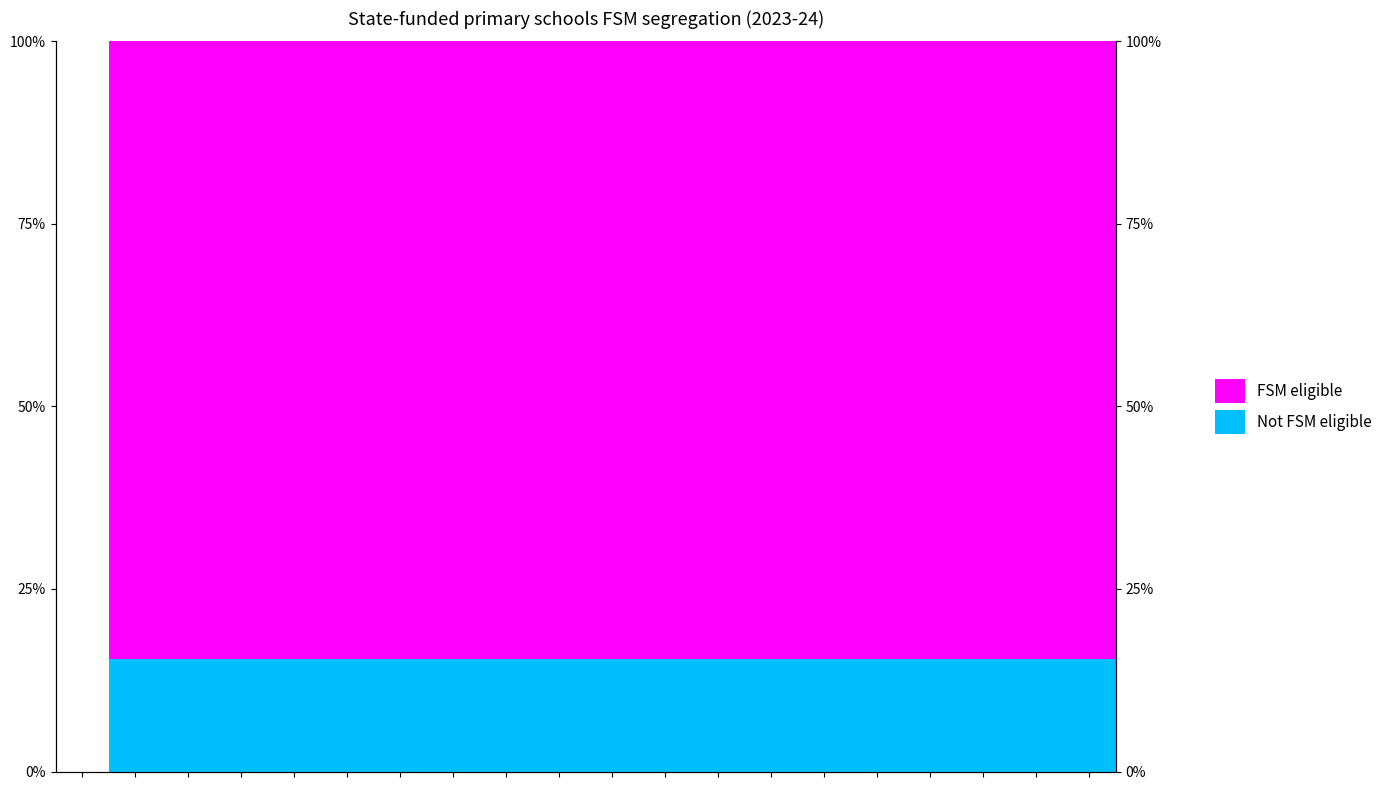

Reading right to left, what are all the values shown in this chart?

Not FSM eligible: 19=15.5	18=15.5	17=15.5	16=15.5	15=15.5	14=15.5	13=15.5	12=15.4	11=15.4	10=15.4	9=15.4	8=15.4	7=15.4	6=15.4	5=15.4	4=15.4	3=15.4	2=15.4	1=15.4	0=0.0
FSM eligible: 19=84.5	18=84.5	17=84.5	16=84.5	15=84.5	14=84.5	13=84.5	12=84.6	11=84.6	10=84.6	9=84.6	8=84.6	7=84.6	6=84.6	5=84.6	4=84.6	3=84.6	2=84.6	1=84.6	0=0.0